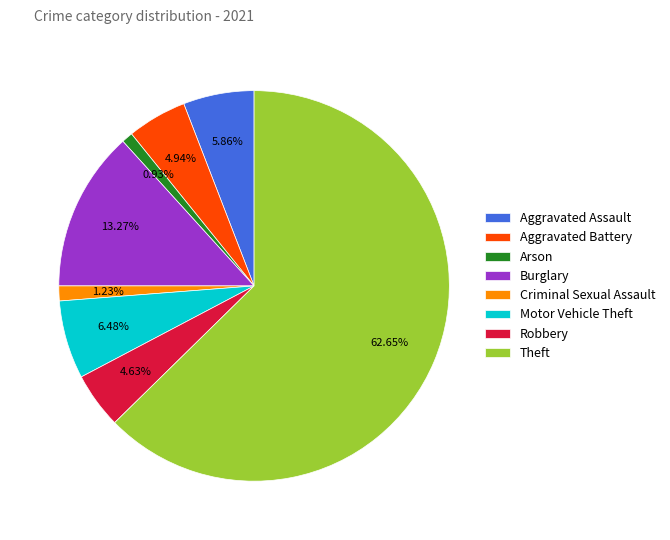

What is the largest slice in the pie chart?

Theft